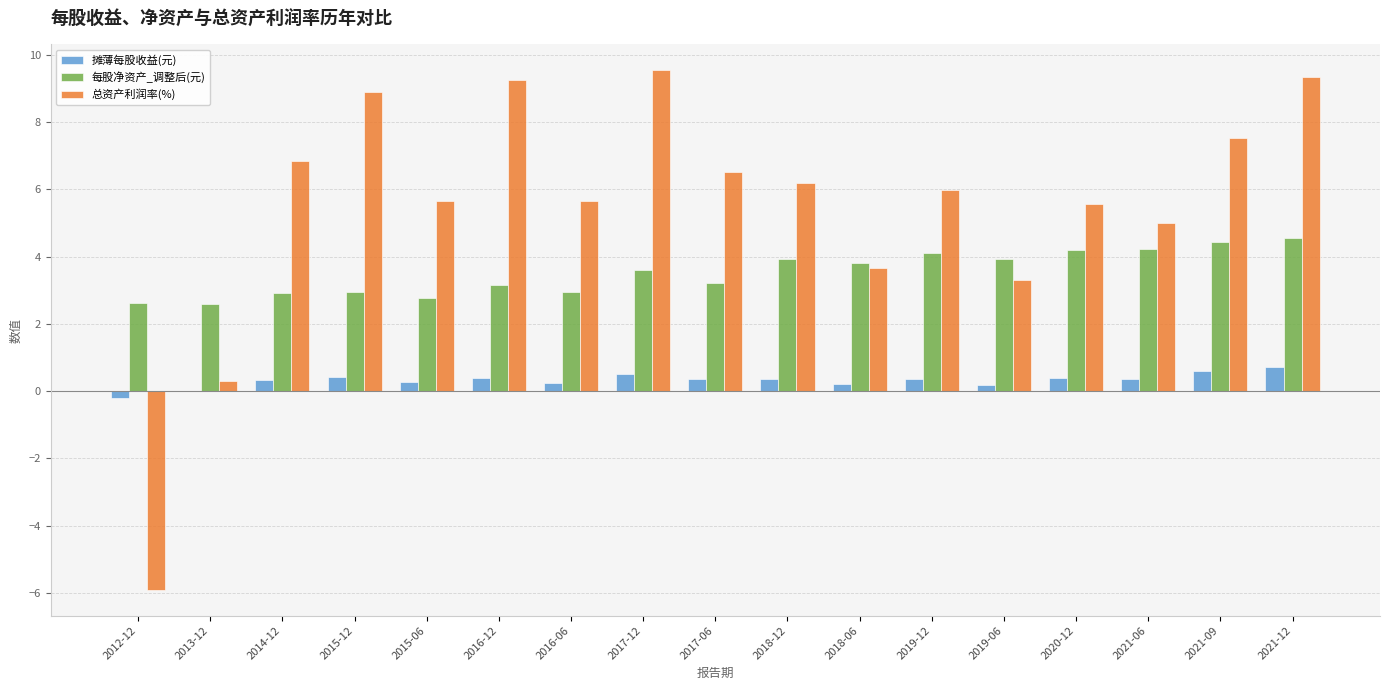

Is it true that 总资产利润率(%) equals 3.3 at 2019-06?

True